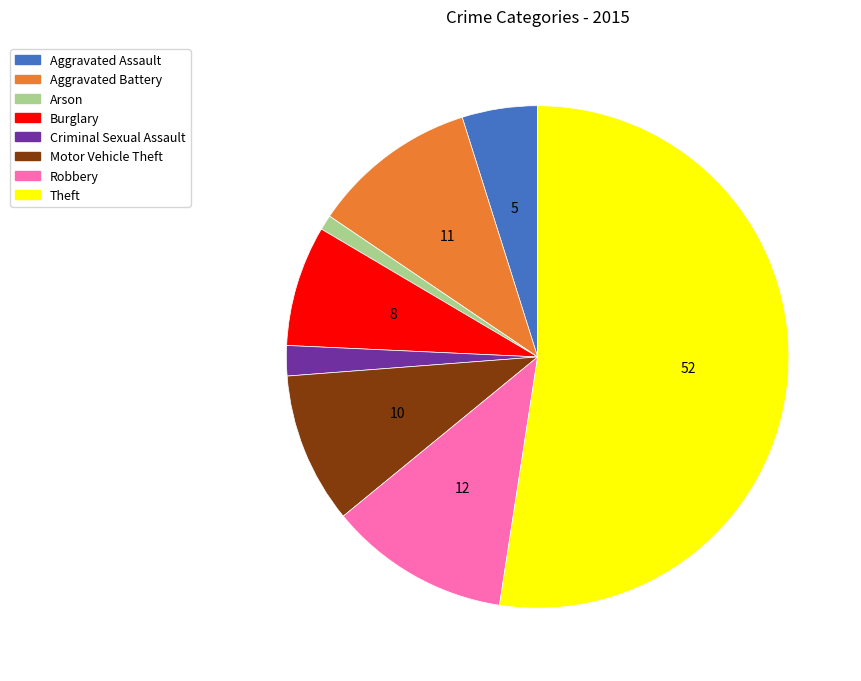

Does any single category account for the majority?

Yes